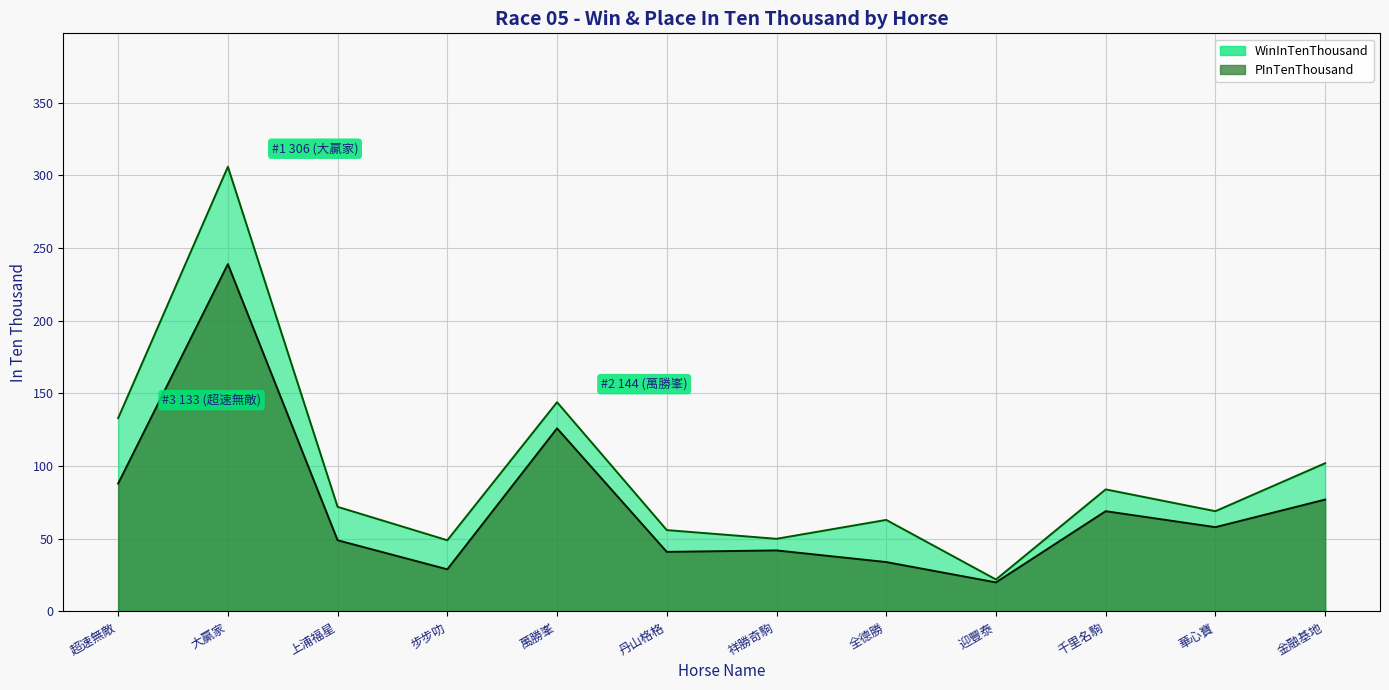

What is the sum of the WinInTenThousand values at 迎豐泰 and 萬勝峯?

166